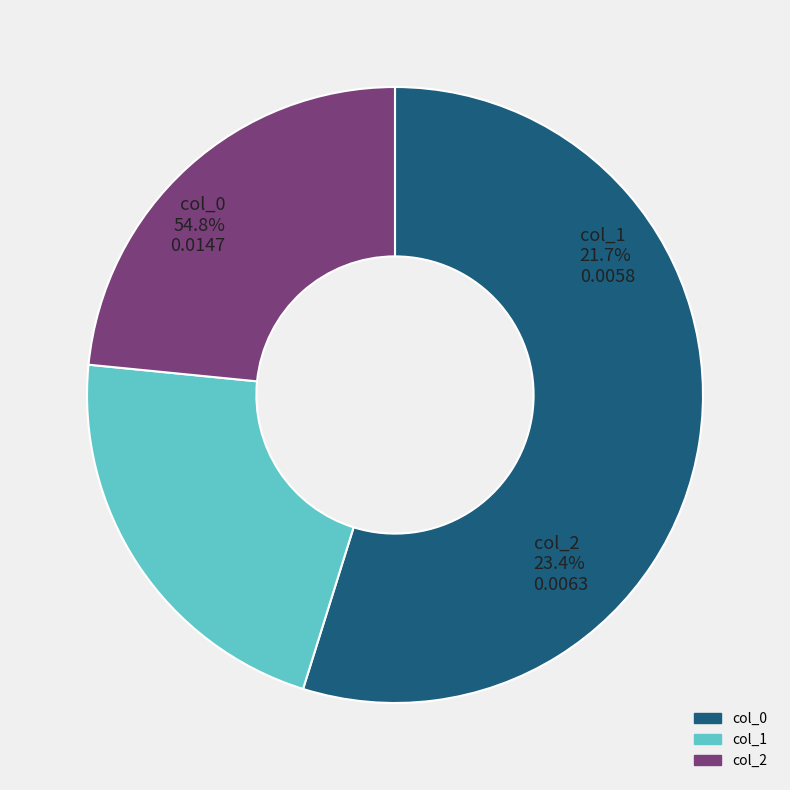

Does col_2 account for over 50% of the chart?

No